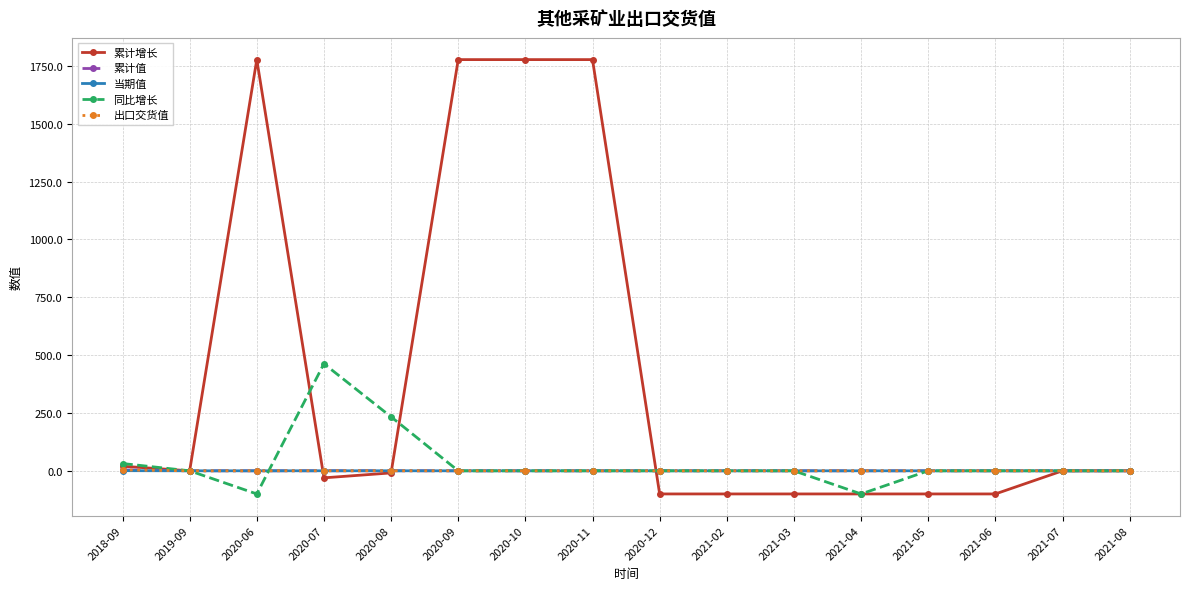

Is this an area chart (filled region under the line)?

No